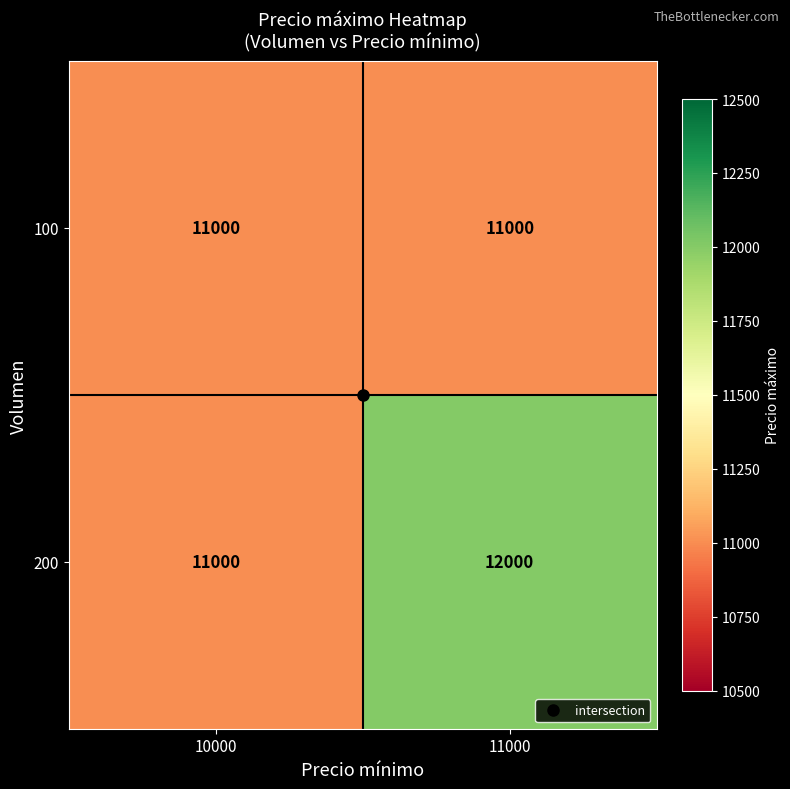

Is it true that 100 equals 2663 at 11000?

False